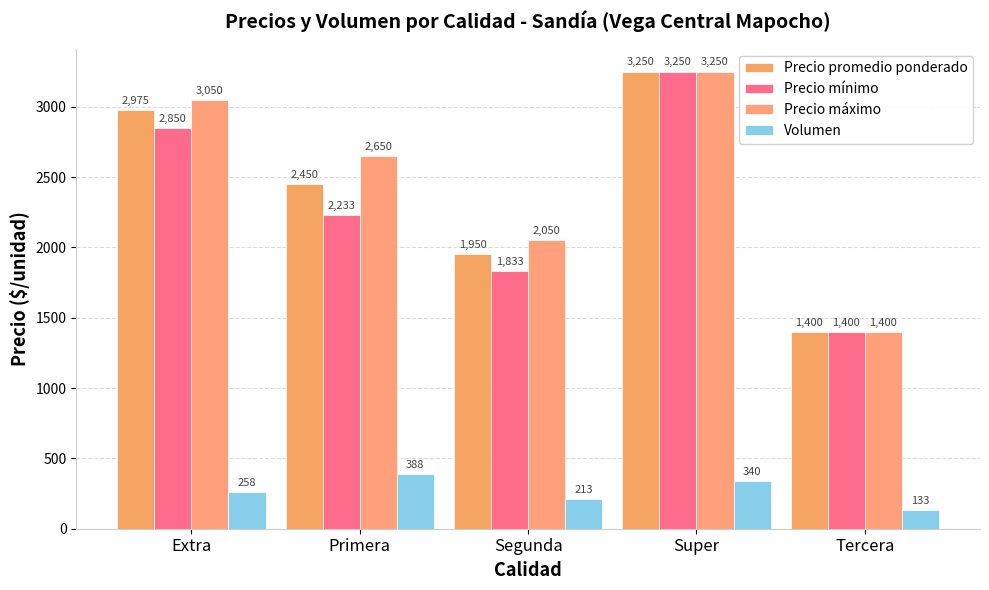

What is the total value across all series at Primera?

7721